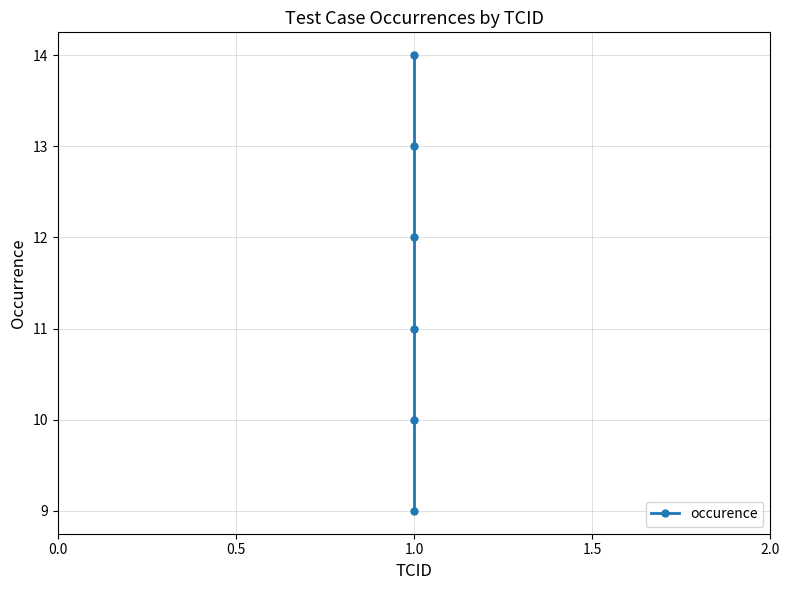

The chart shows a value of 8 at 1.0. True or false?

False